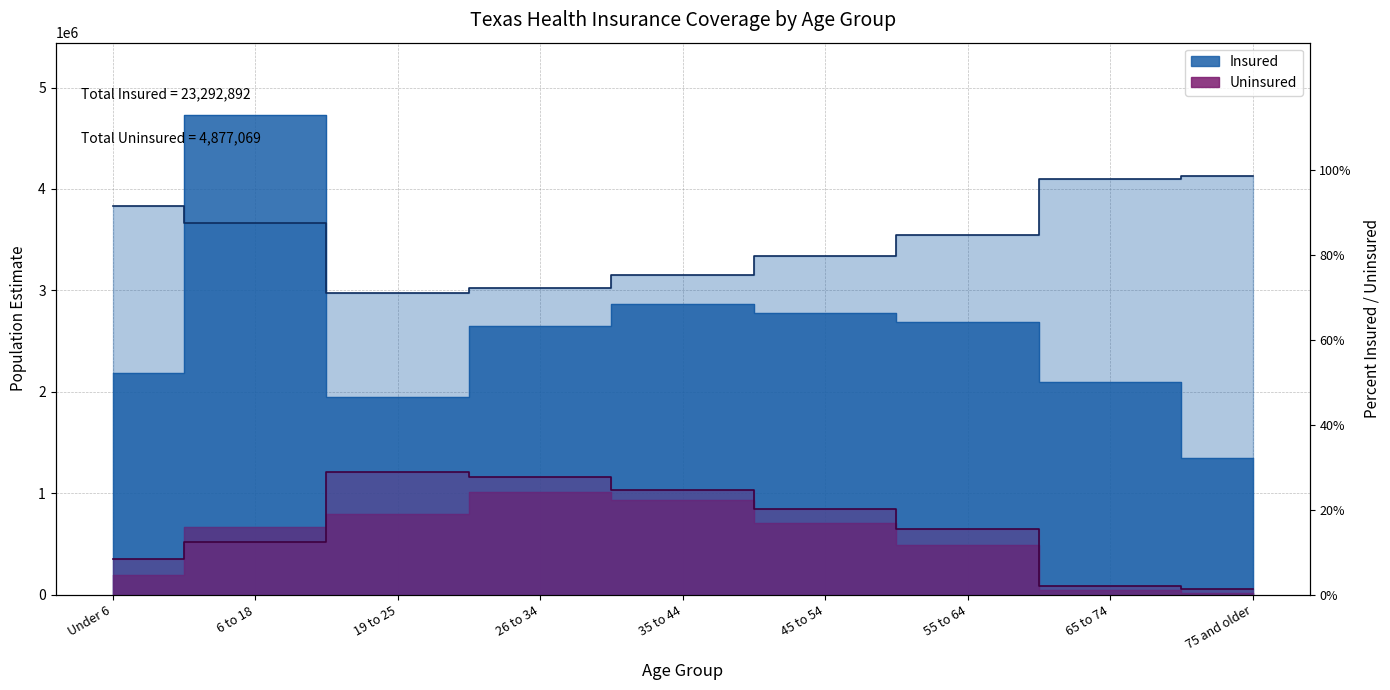

Which series changed the most between 35 to 44 and 45 to 54?

% Insured (line)